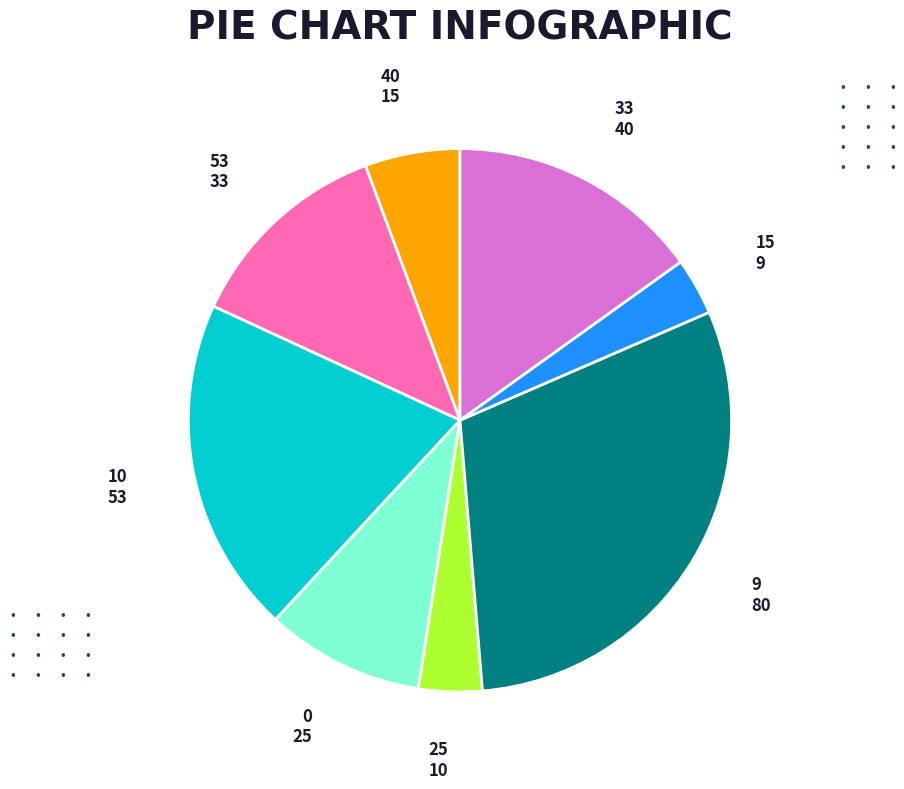

True or false: 33 accounts for 24% of the total.

False